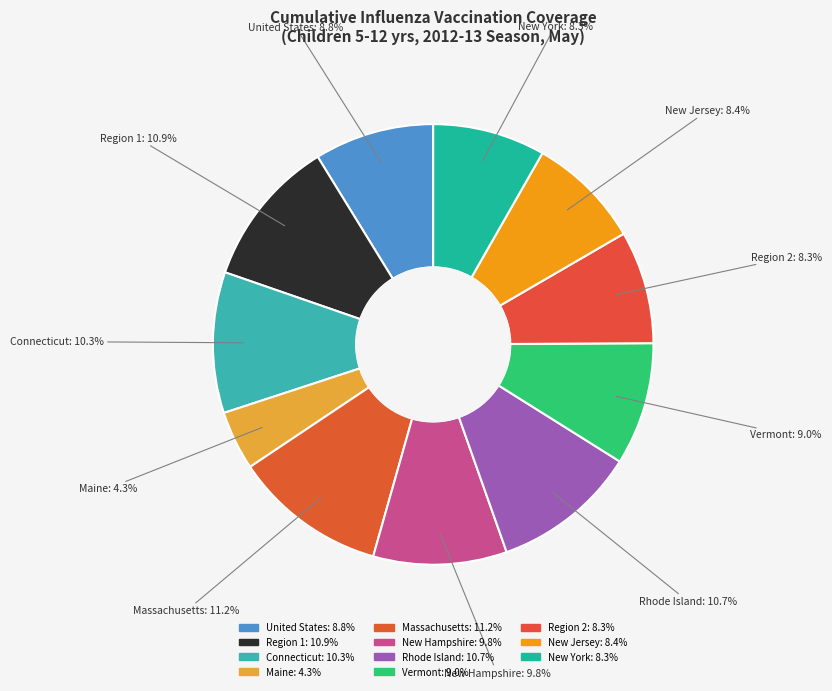

Which has a higher value, Region 1 or Rhode Island?

Region 1